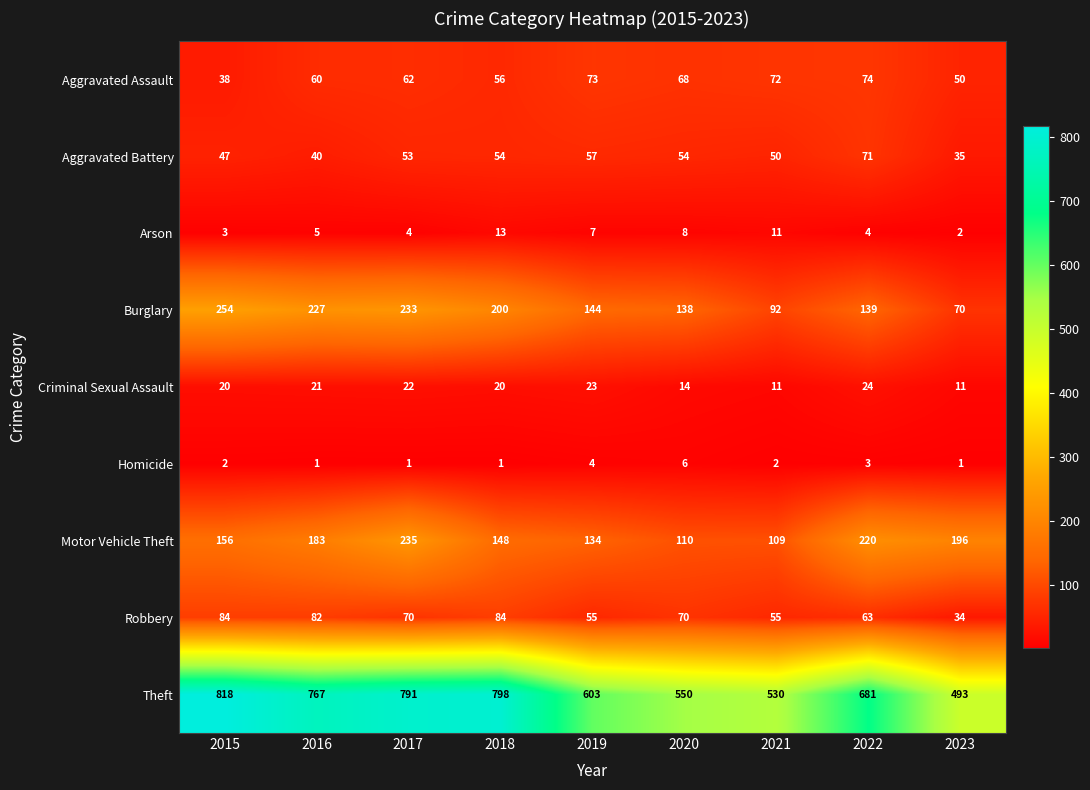

At which label is Theft closest to 655?

2022